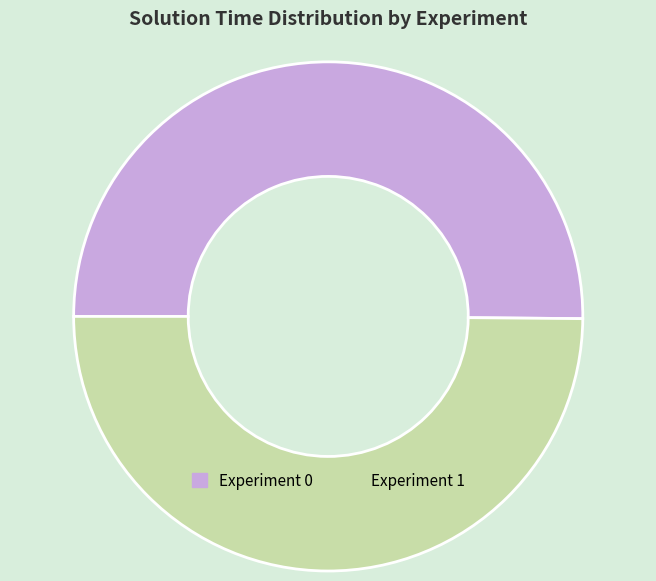

What is the ratio of the value at Experiment 0 to the value at Experiment 1?

1.0